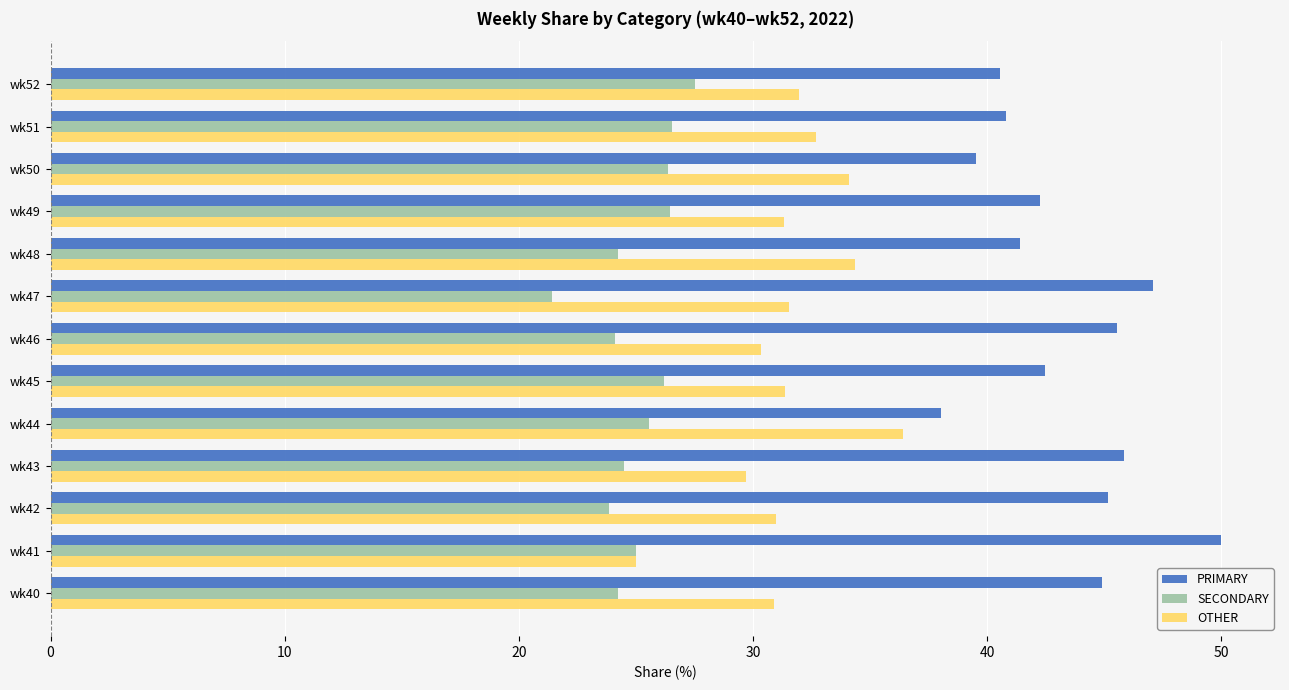

What is the average value of the PRIMARY series?

43.4